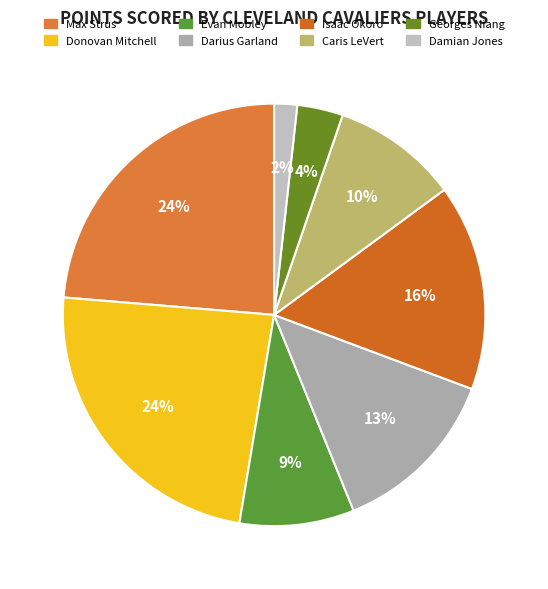

True or false: Isaac Okoro accounts for 5% of the total.

False